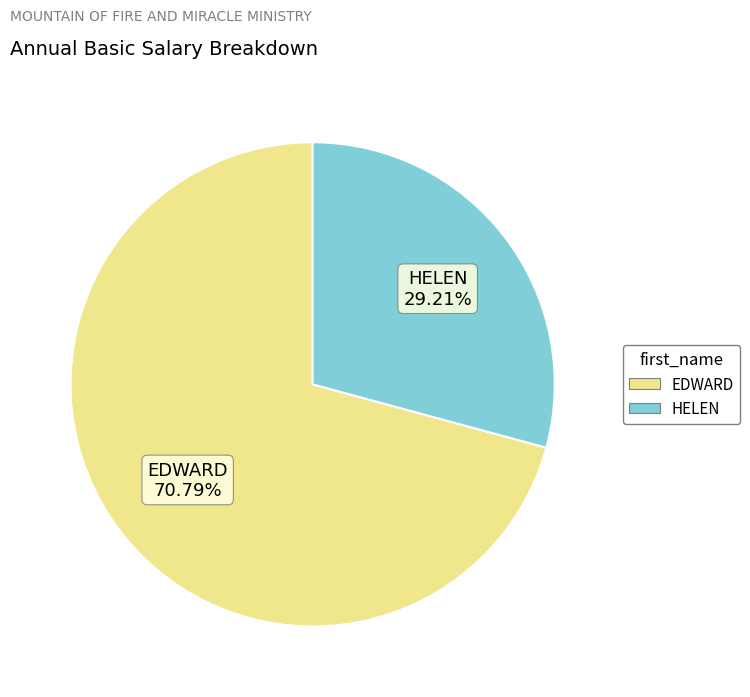

What portion of the pie excludes HELEN?

70.8%